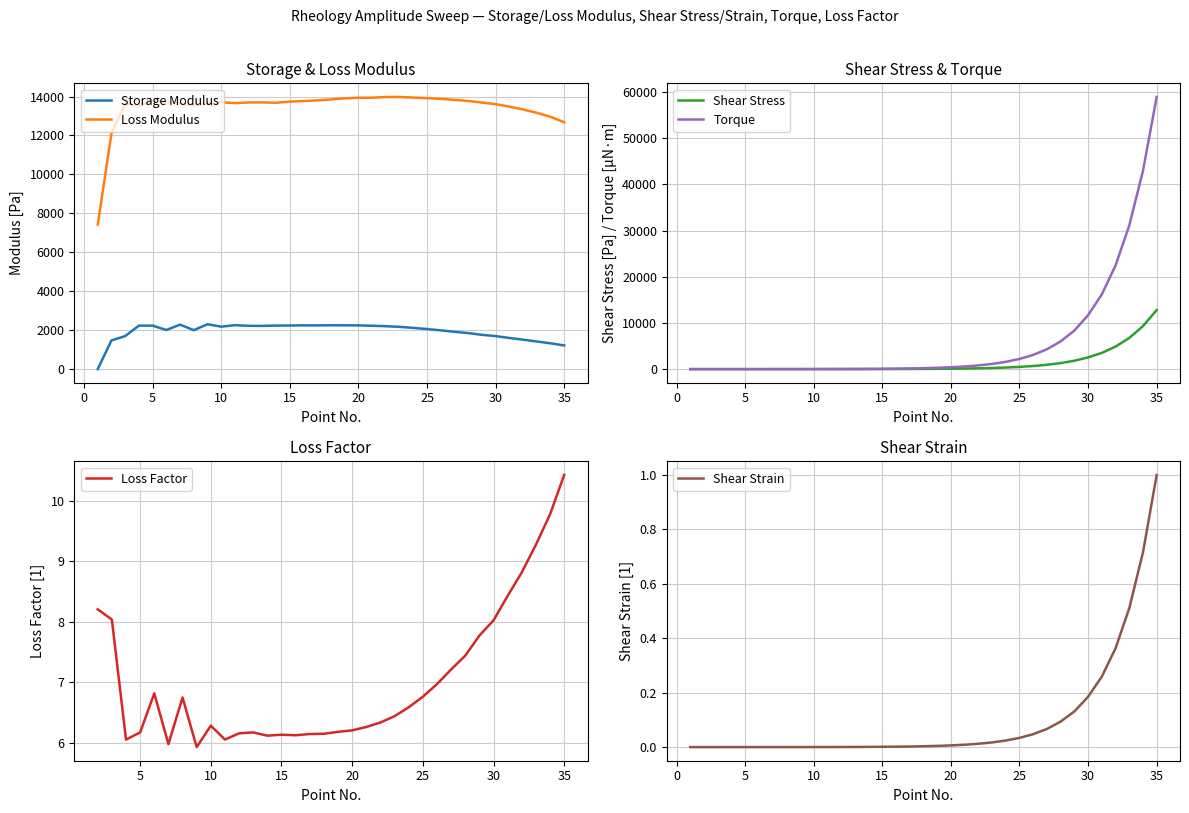

Which label corresponds to the smallest value in the chart?

1